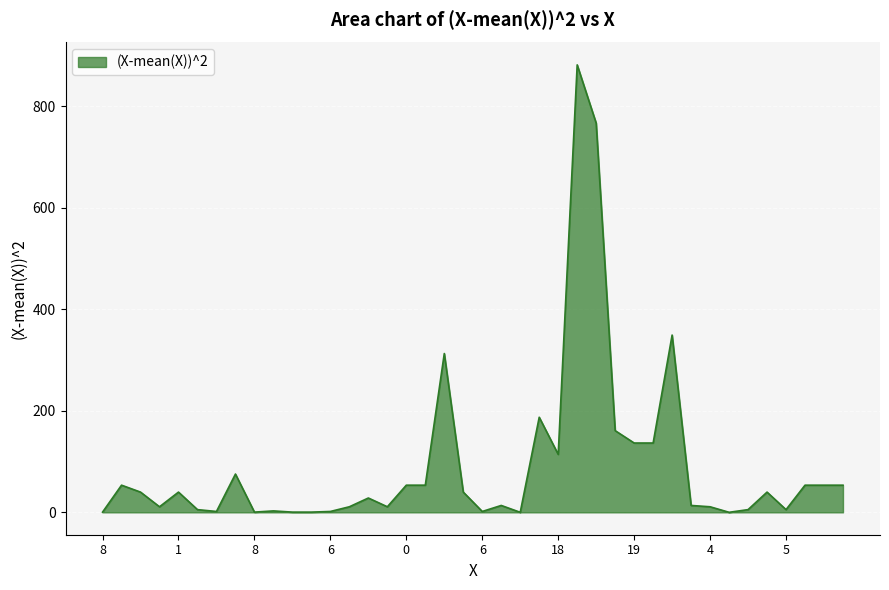

What is the maximum value shown in the chart?

881.2